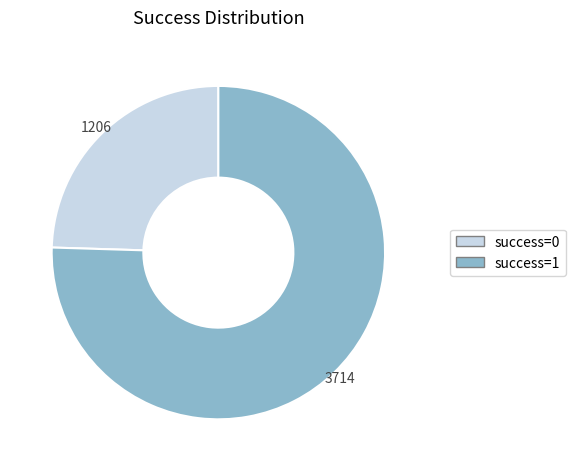

How many slices are in this pie chart?

2